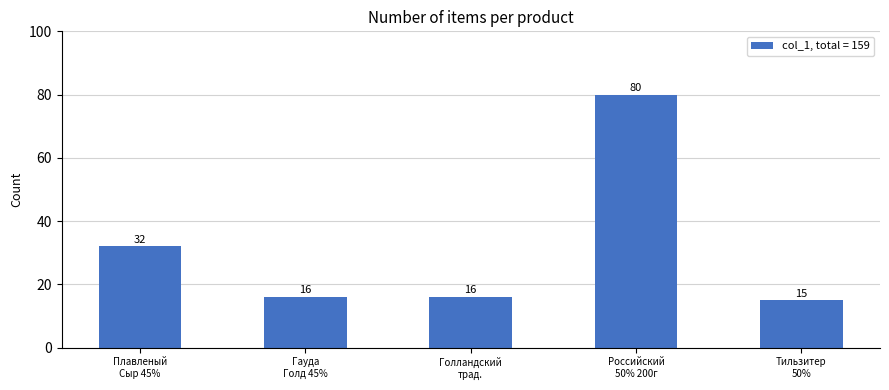

Reading left to right, list all the values displayed in this chart.

32	16	16	80	15